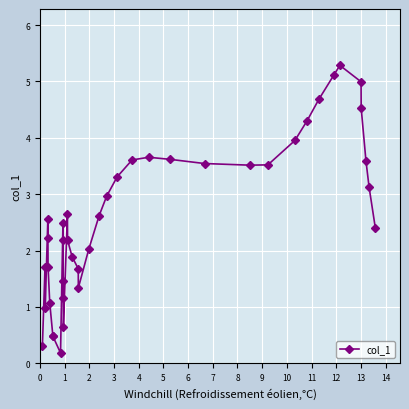

How many data points are less than 2?

14